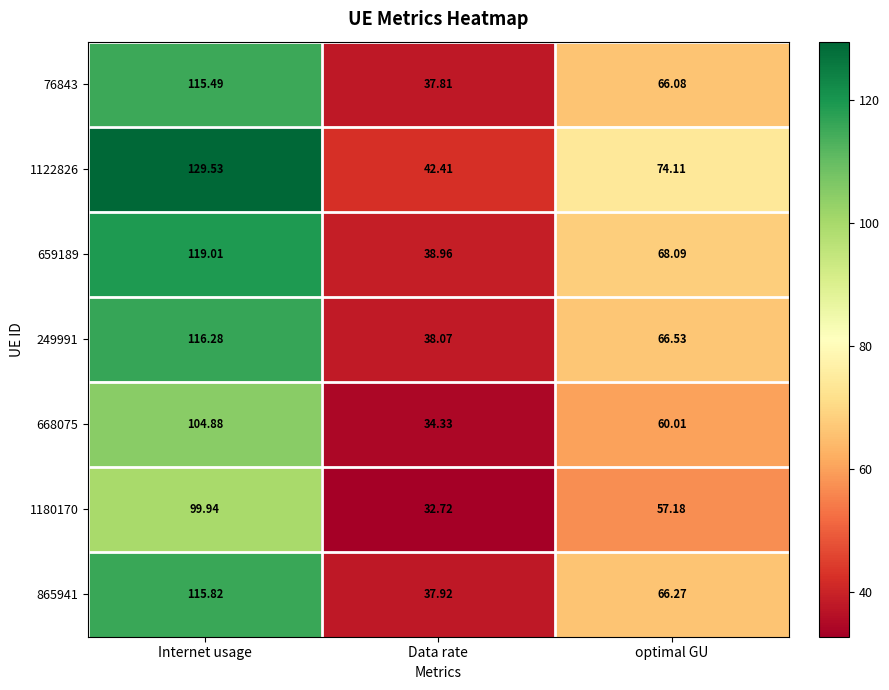

What is the maximum value shown in the chart?

129.5